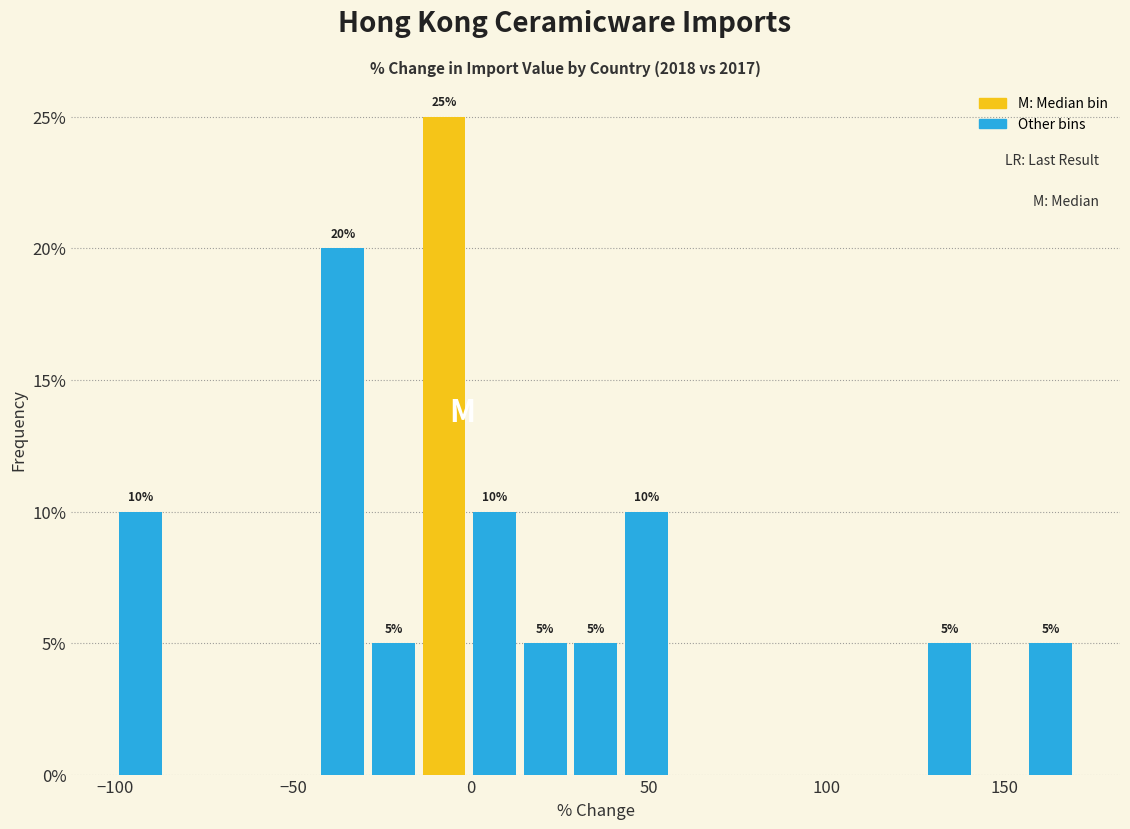

Around what value on the x-axis is the tallest bar? Give the approximate position of its centre, as read against the axis.

-10